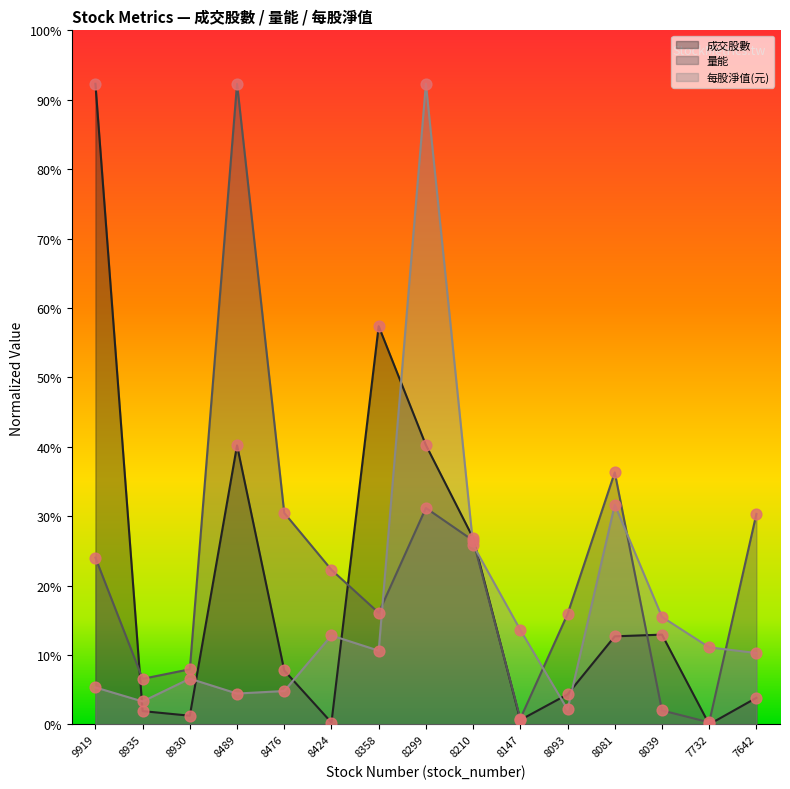

Which series has the largest total across all categories?

量能